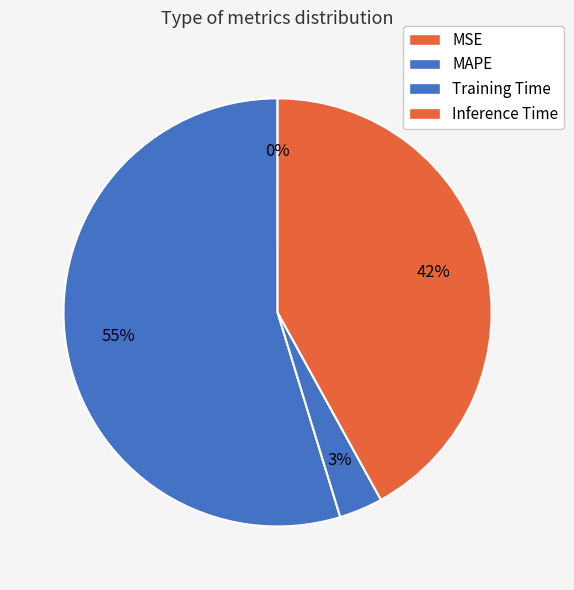

What is the change in value from MSE to Inference Time?

+1.0